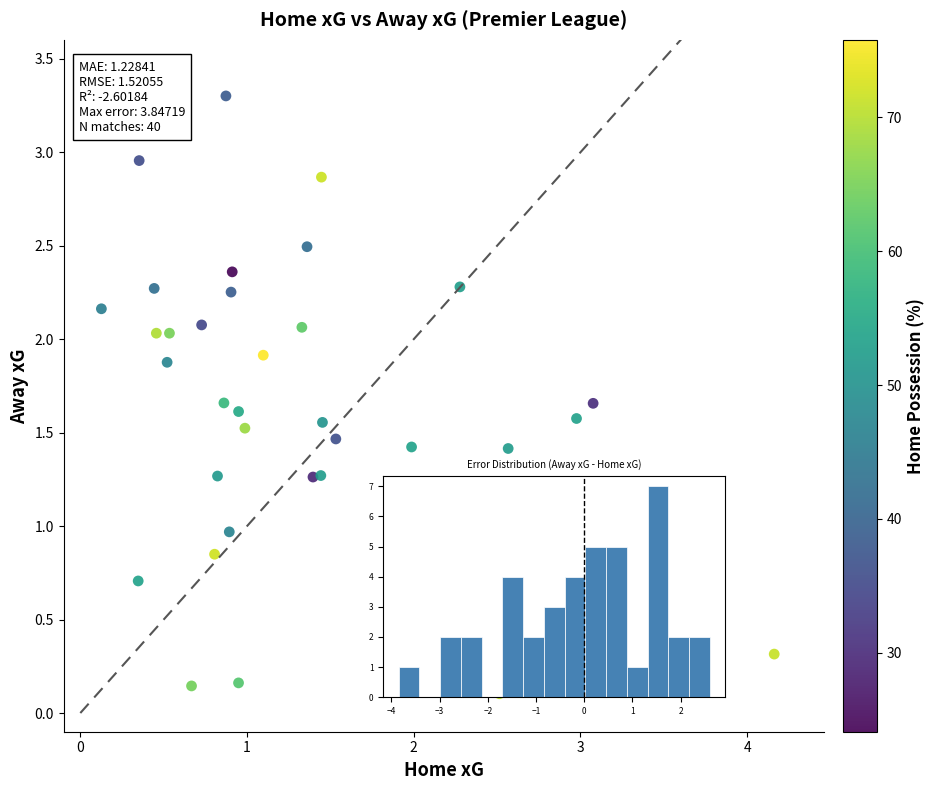

What is the range of Y values (max minus min)?

3.2